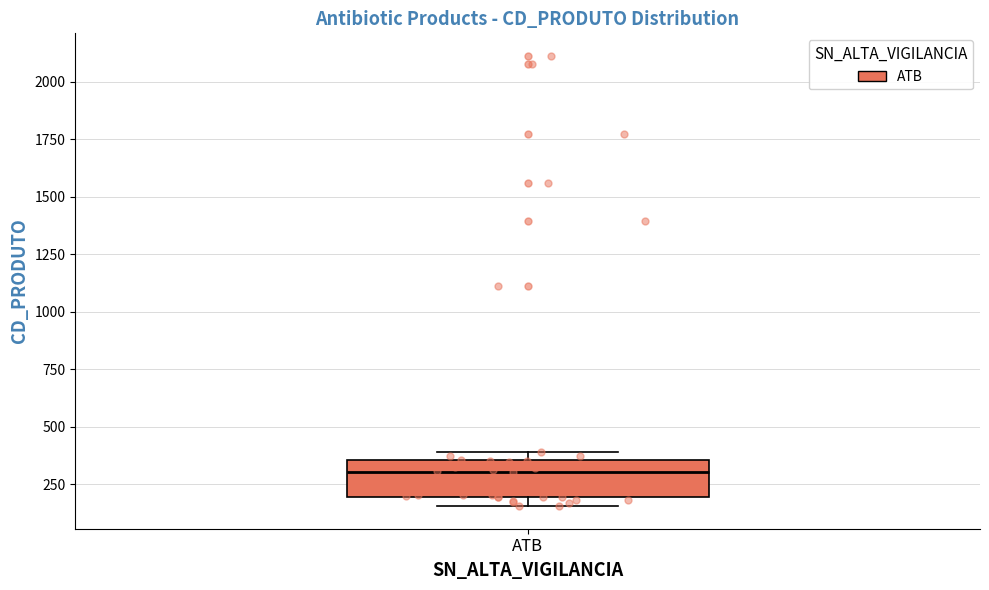

Read this box plot against the y-axis: the position of the median line, the range covered by the box, and the ends of both whiskers. The values are not printed on the chart, so give them approximately, as read against the axis.

median 300, box 200 to 350, whiskers 150 to 400